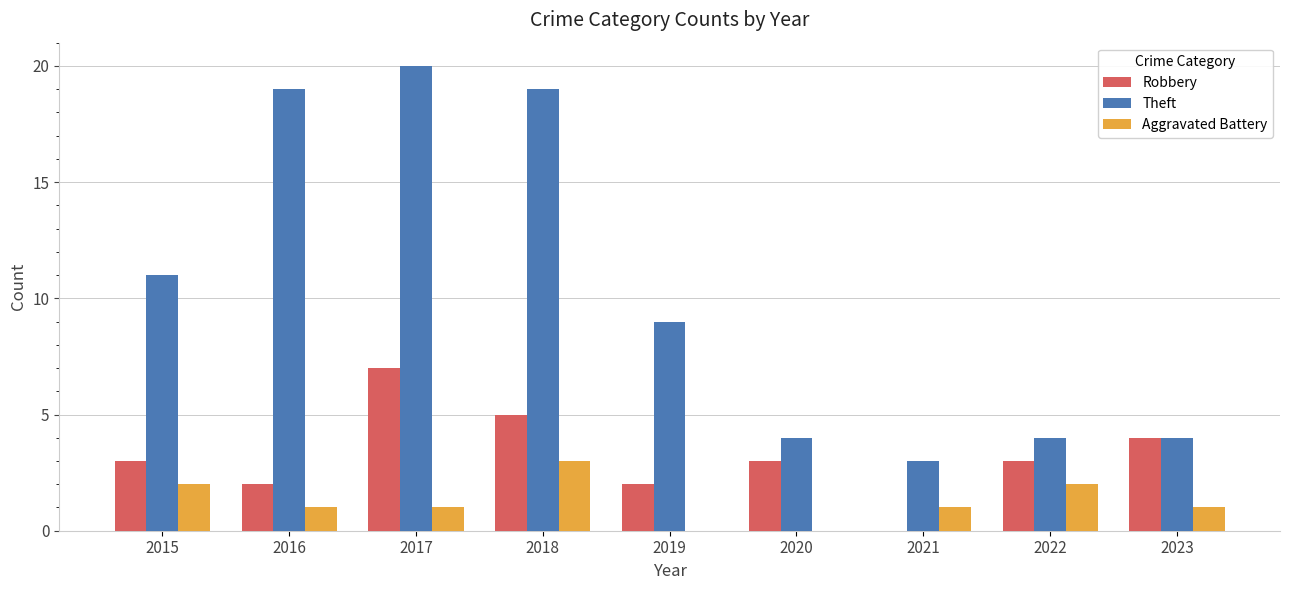

Reading right to left, what are all the values shown in this chart?

Robbery: 2023=4	2022=3	2021=0	2020=3	2019=2	2018=5	2017=7	2016=2	2015=3
Theft: 2023=4	2022=4	2021=3	2020=4	2019=9	2018=19	2017=20	2016=19	2015=11
Aggravated Battery: 2023=1	2022=2	2021=1	2020=0	2019=0	2018=3	2017=1	2016=1	2015=2